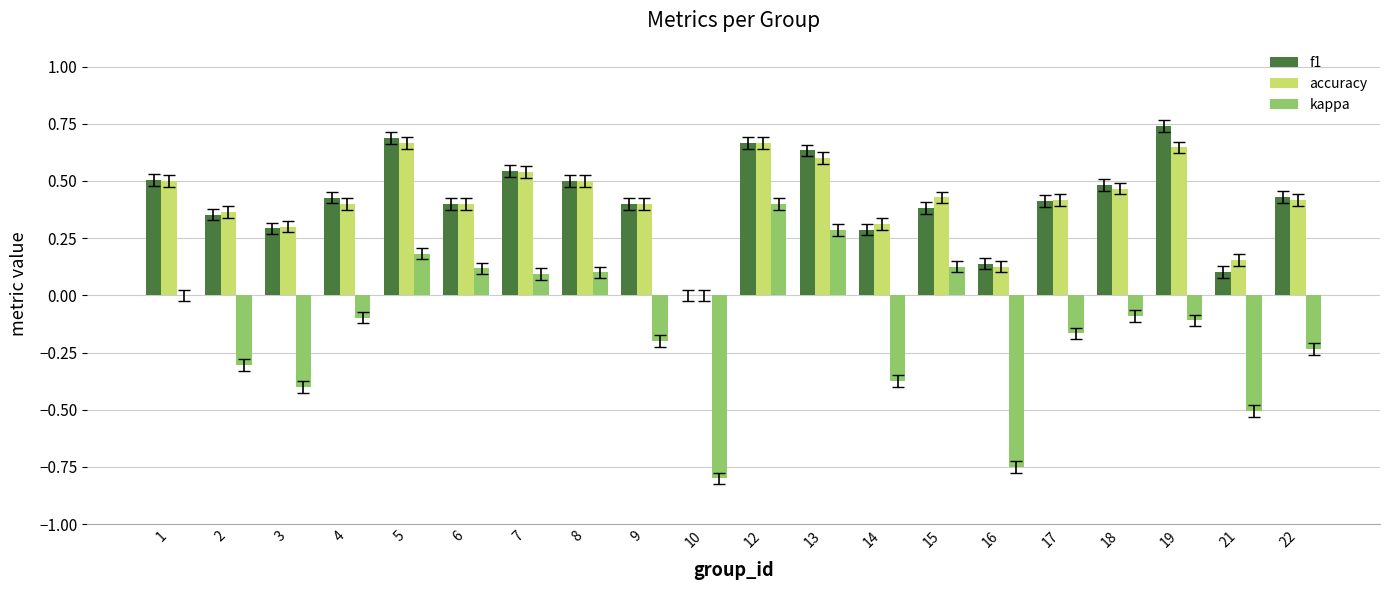

Where is f1 nearest to the value 0?

10